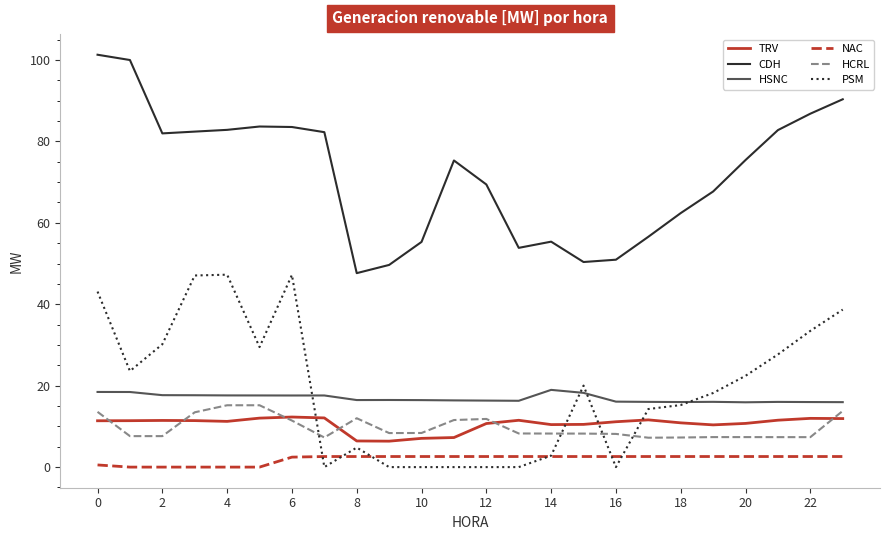

True or false: TRV and CDH cross at least once.

False